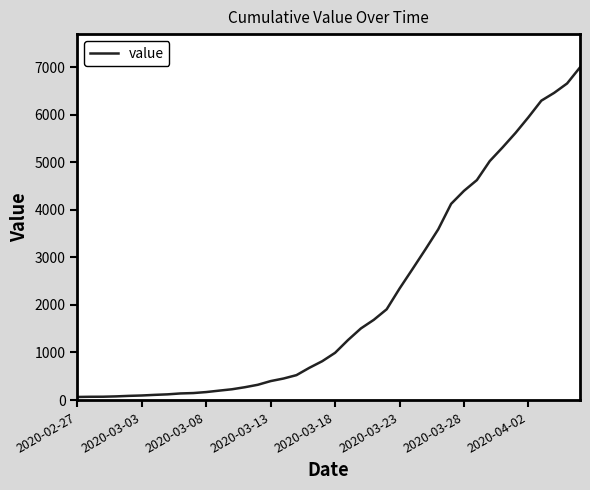

What is the greatest value displayed?

6995